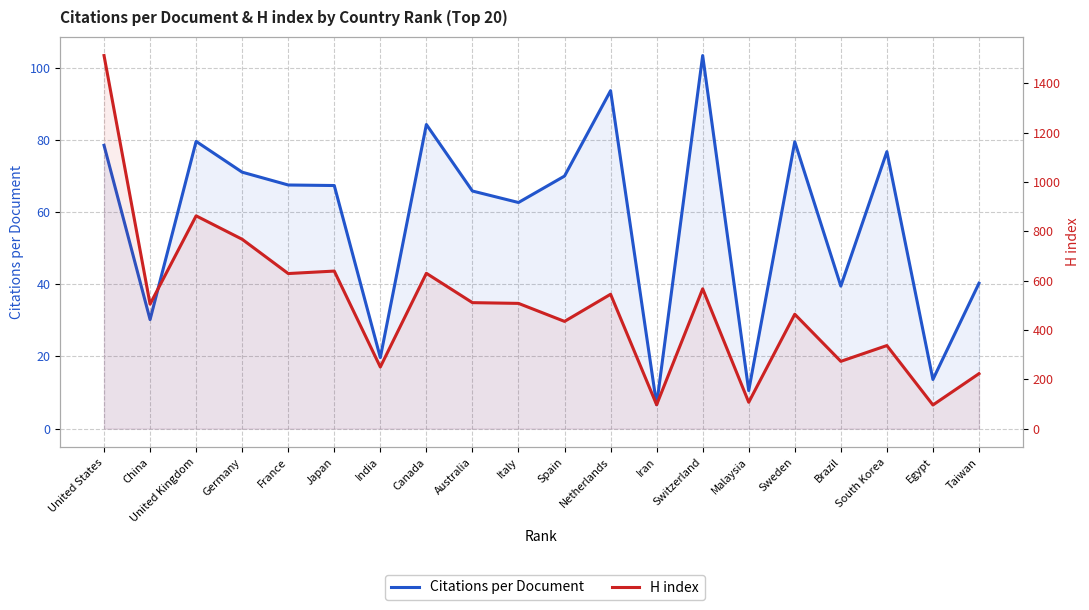

Is the value of Citations per Document at Switzerland greater than the value of H index at Italy?

No